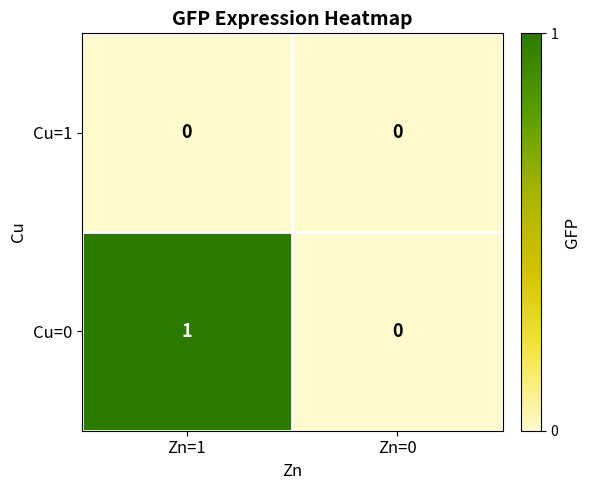

List the labels in order of Cu=0 value, smallest first.

Zn=0, Zn=1